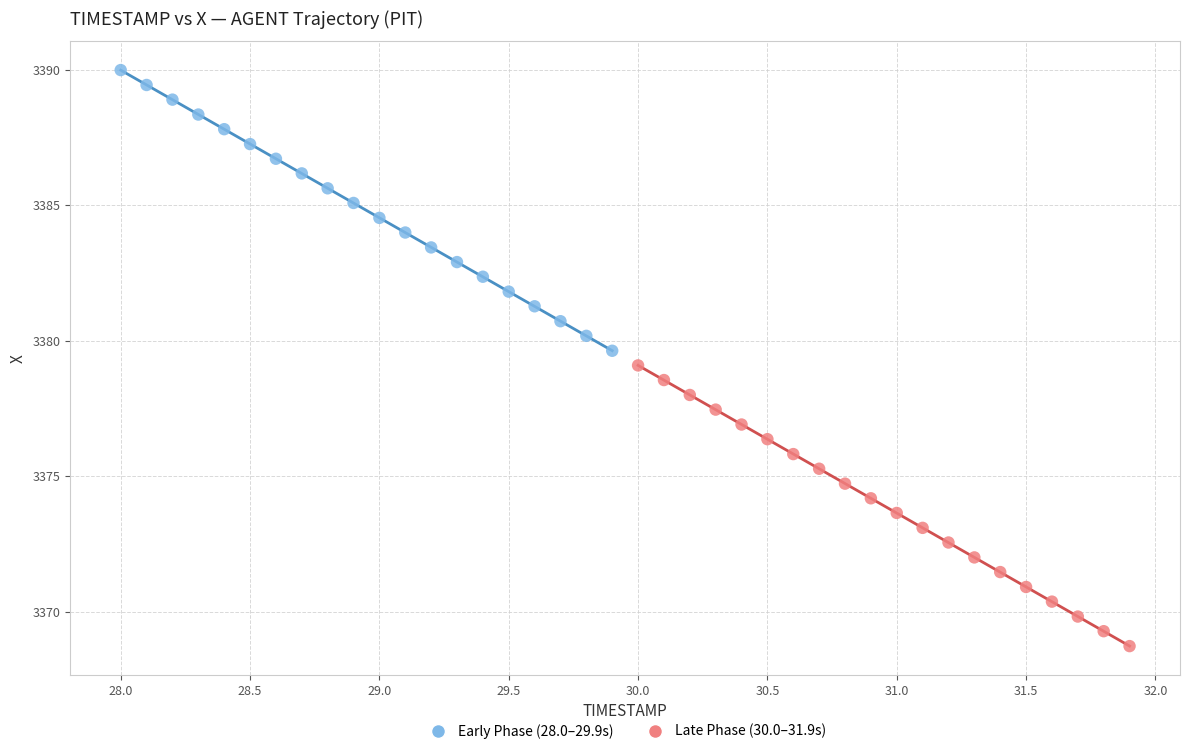

Which series contains the lowest Y value?

Late Phase (30.0–31.9s)